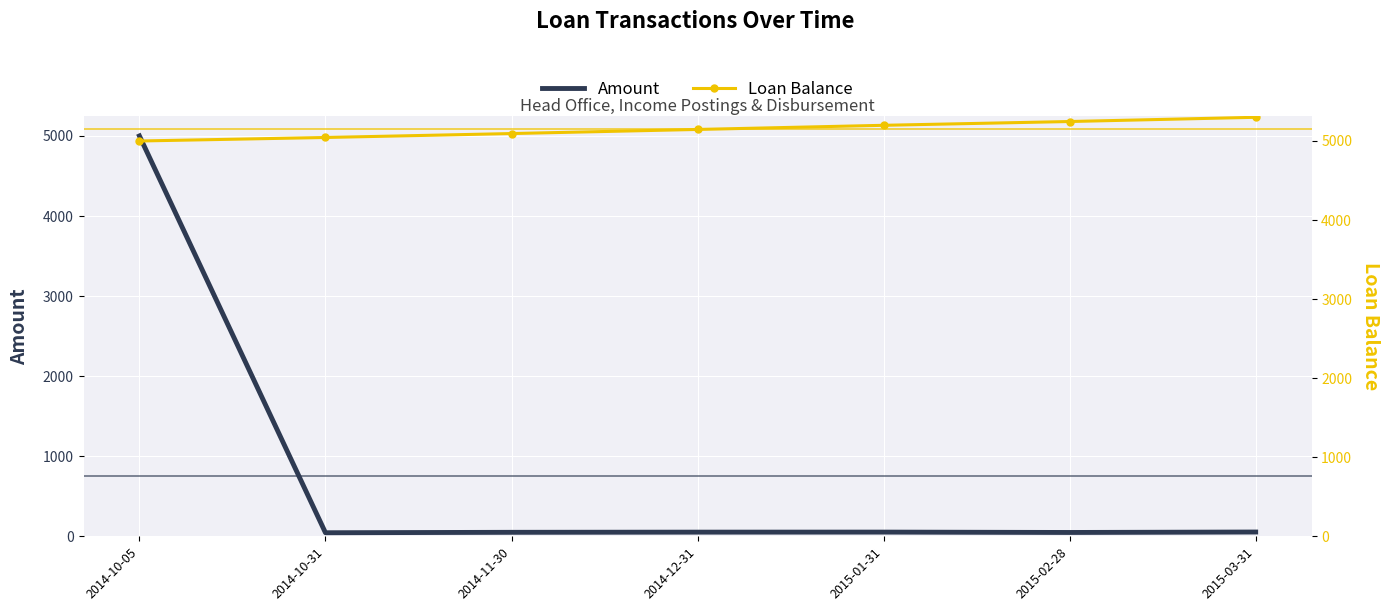

What is the average value of the Amount series?

757.1